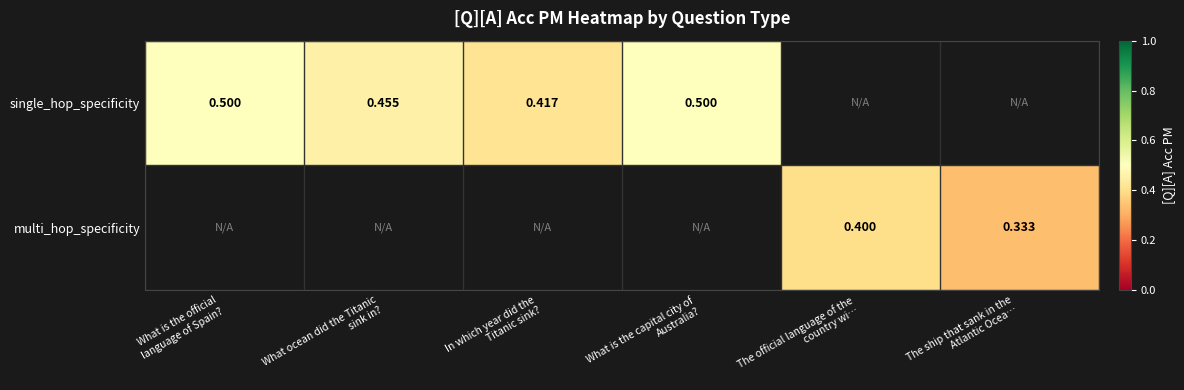

How many categories are shown in the chart?

6